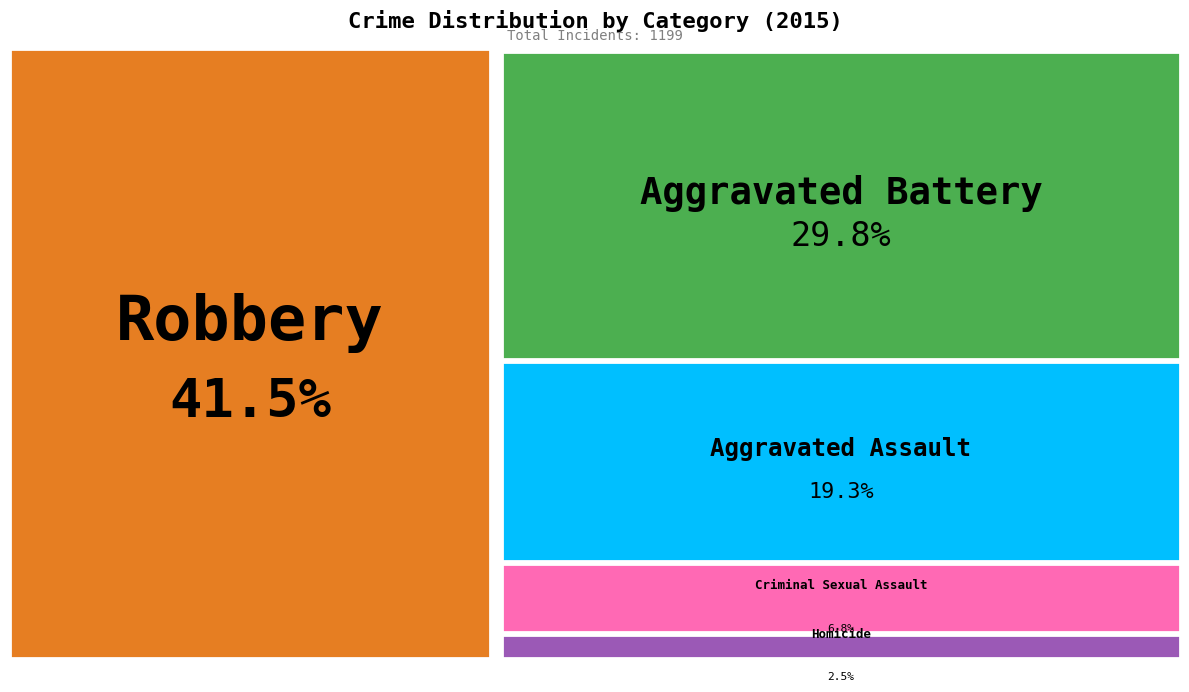

To the nearest percent, what is the difference between the Criminal Sexual Assault and Aggravated Assault slice percentages?

13%